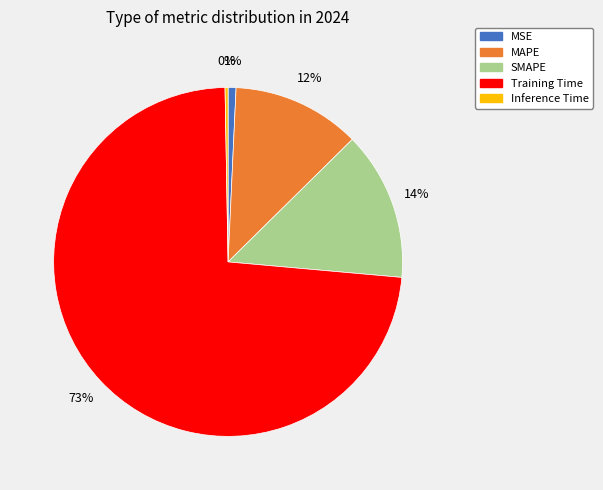

Which has a higher value, Inference Time or MAPE?

MAPE